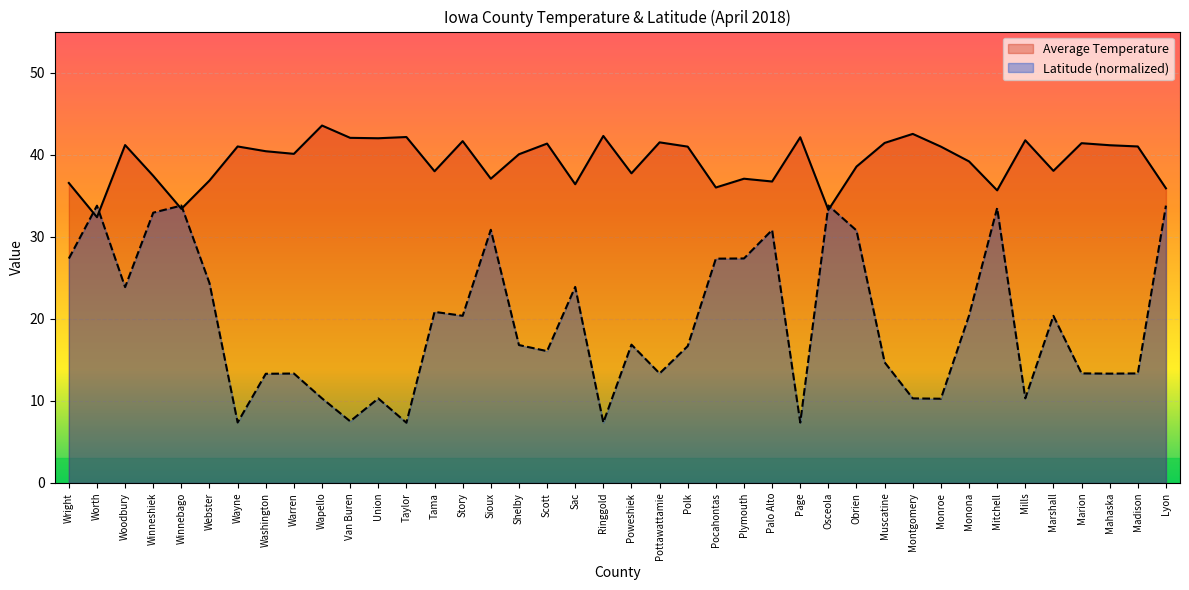

What is the difference between the maximum and minimum values in the Latitude (generated) series?

26.5